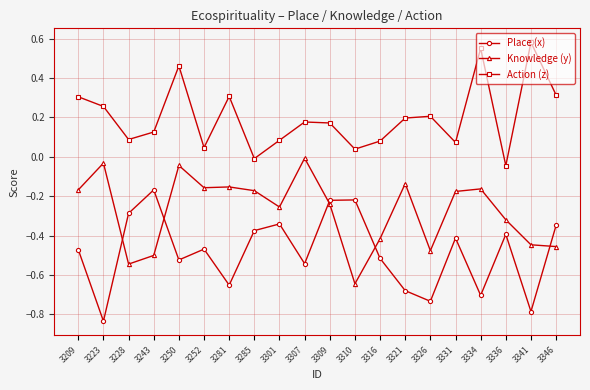

At which category is the sum across all series the highest?

3250